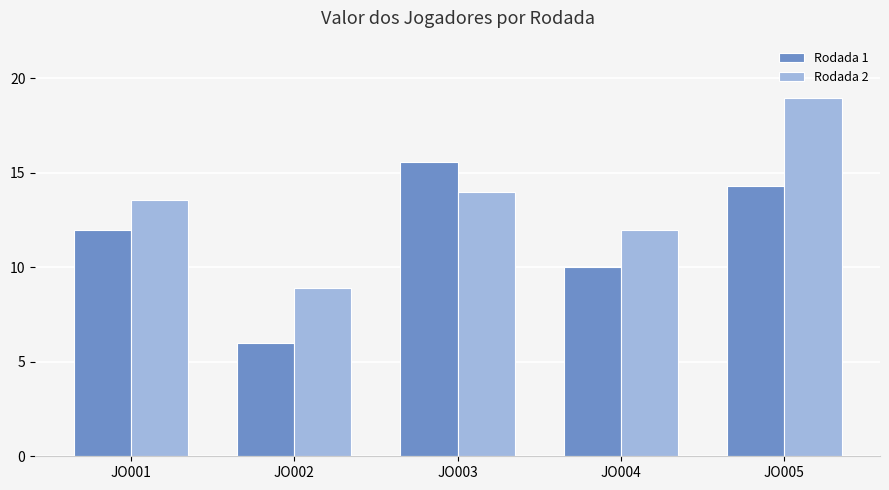

Count the number of categories in the chart.

5